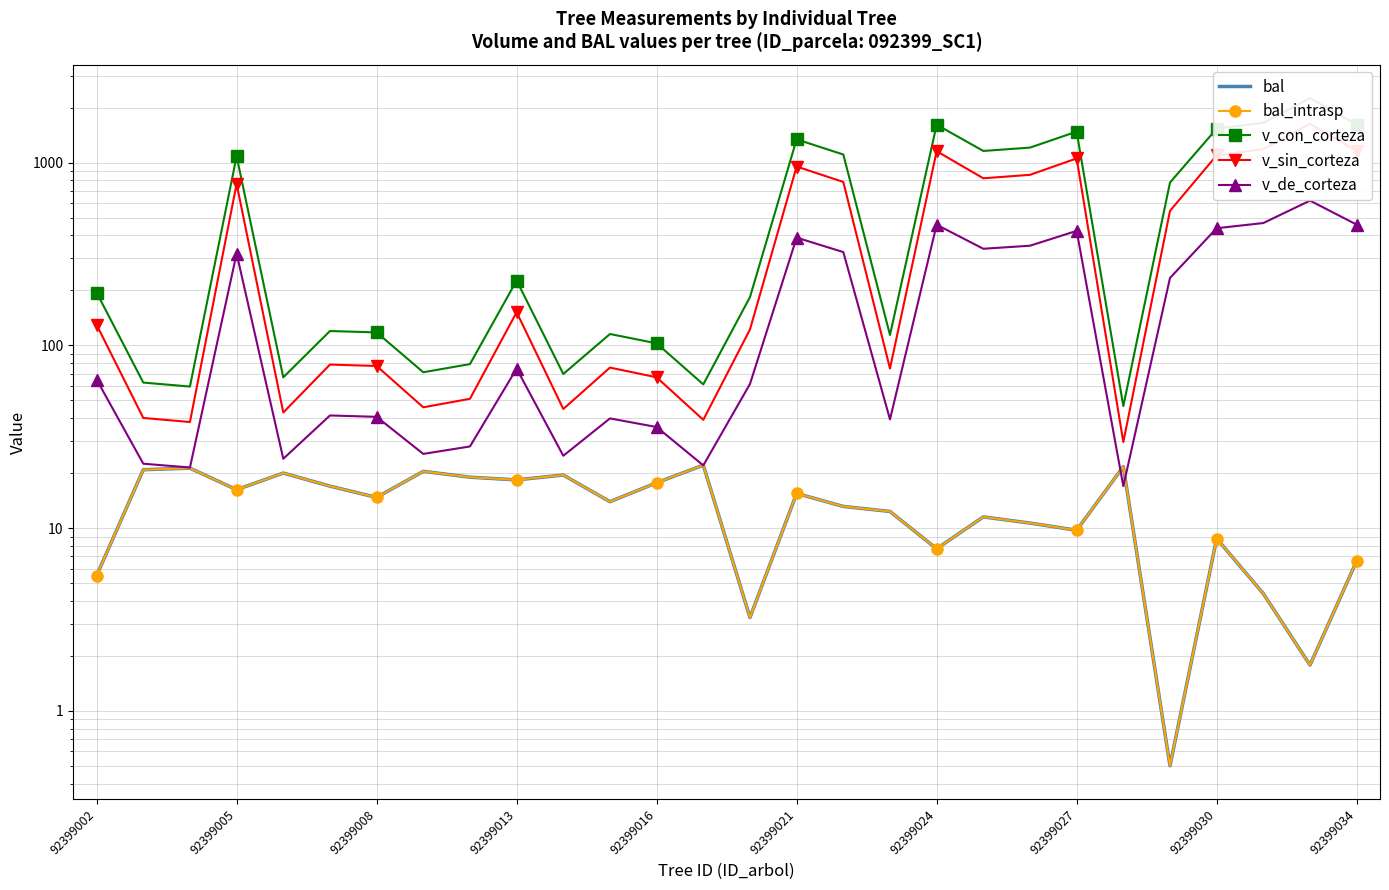

True or false: bal has more than 0 interior local peaks.

True